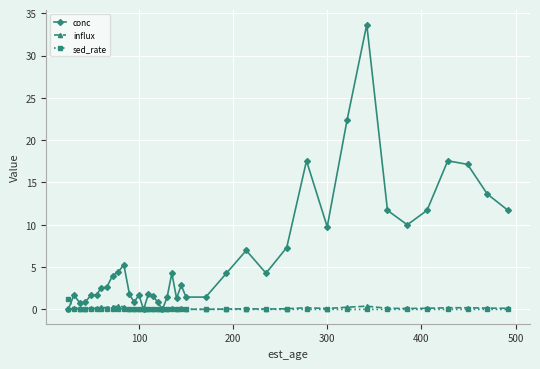

What is the difference between the maximum and minimum values in the sed_rate series?

1.2